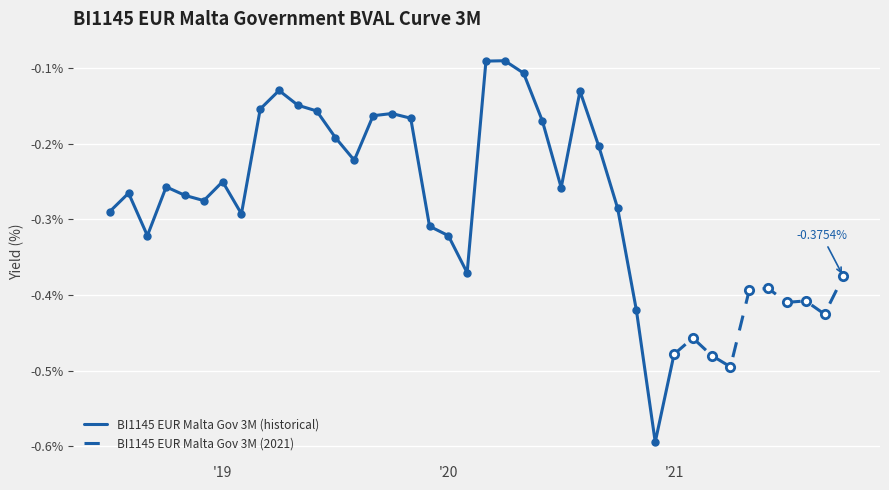

Reading left to right, extract all data points from this chart.

2021-10=-0.4	2021-09=-0.4	2021-08=-0.4	2021-07=-0.4	2021-06=-0.4	2021-05=-0.4	2021-04=-0.5	2021-03=-0.5	2021-02=-0.5	2021-01=-0.5	2020-12=-0.6	2020-11=-0.4	2020-10=-0.3	2020-09=-0.2	2020-08=-0.1	2020-07=-0.3	2020-06=-0.2	2020-05=-0.1	2020-04=-0.1	2020-03=-0.1	2020-02=-0.4	2020-01=-0.3	2019-12=-0.3	2019-11=-0.2	2019-10=-0.2	2019-09=-0.2	2019-08=-0.2	2019-07=-0.2	2019-06=-0.2	2019-05=-0.1	2019-04=-0.1	2019-03=-0.2	2019-02=-0.3	2019-01=-0.2	2018-12=-0.3	2018-11=-0.3	2018-10=-0.3	2018-09=-0.3	2018-08=-0.3	2018-07=-0.3